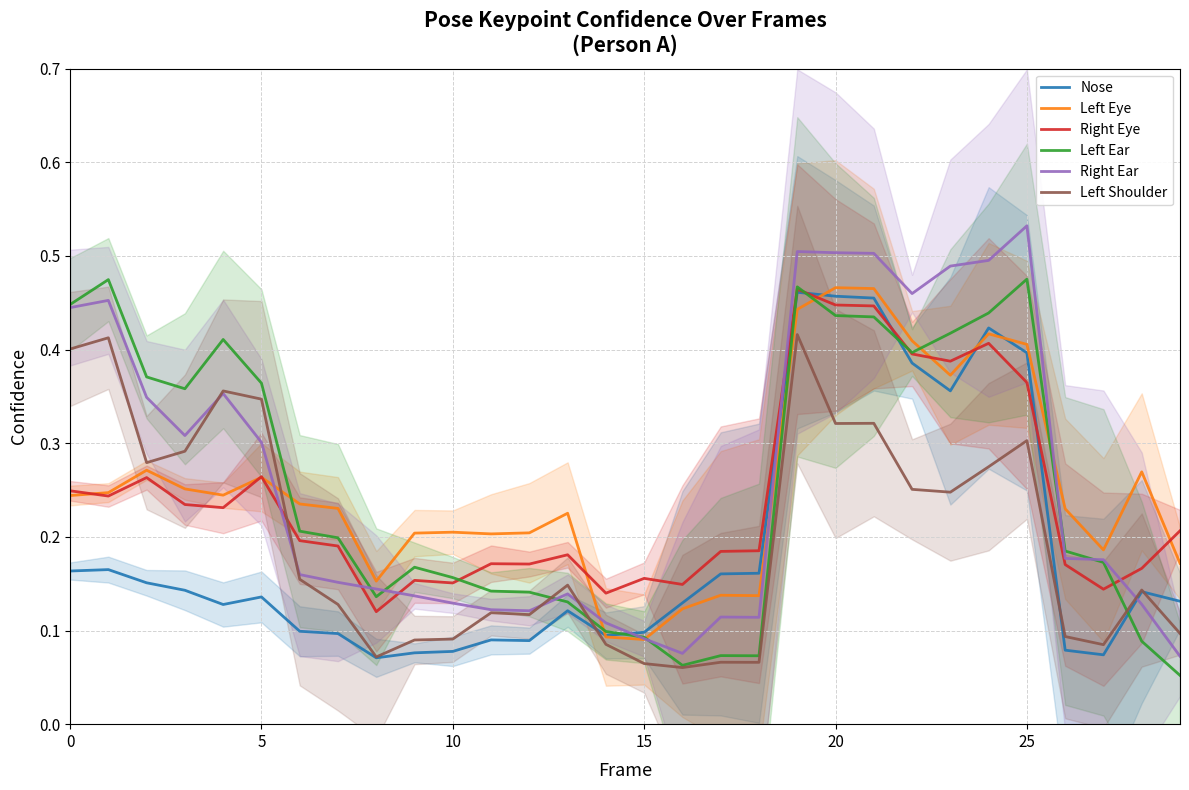

How many interior local peaks does the Right Eye series have?

8